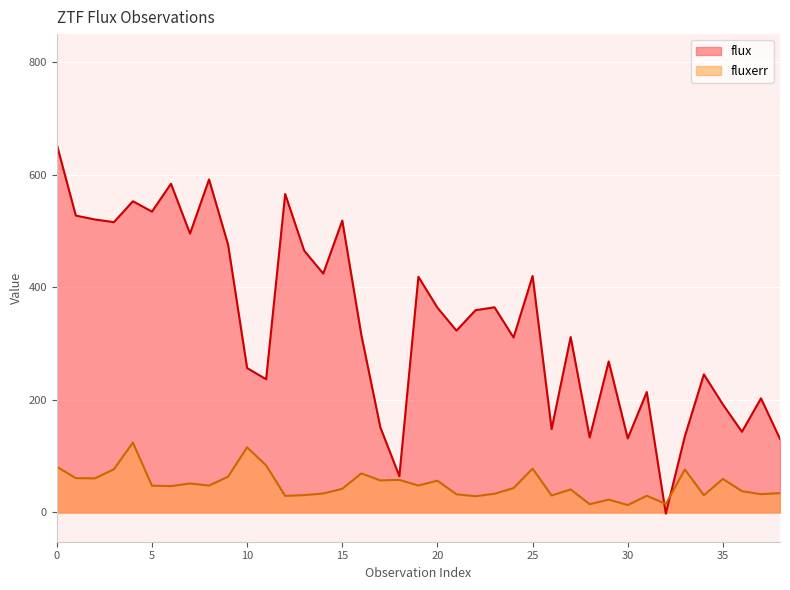

True or false: flux has a value of 475.8 at 9.

True